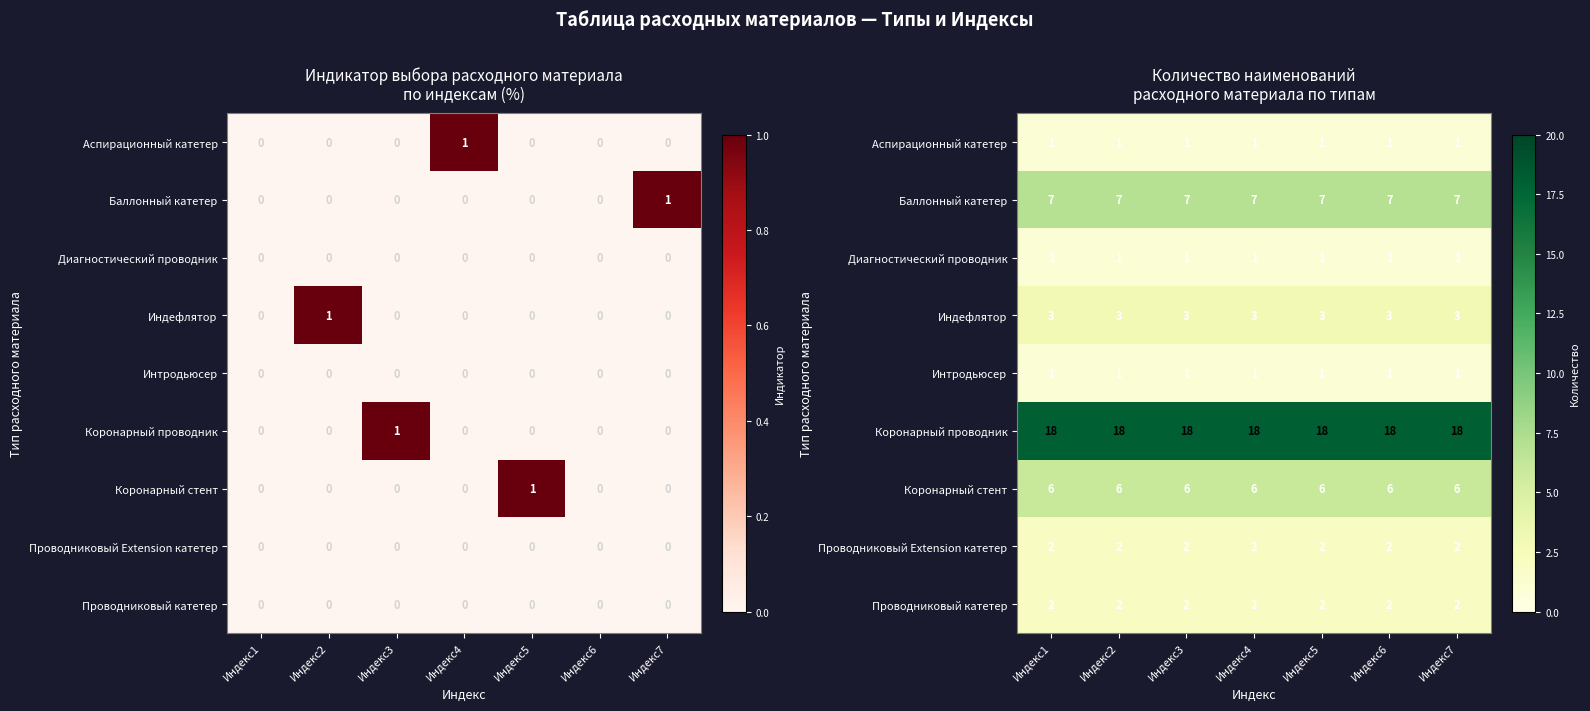

What is the sum of the Интродьюсер values at Индекс5 and Индекс3?

2